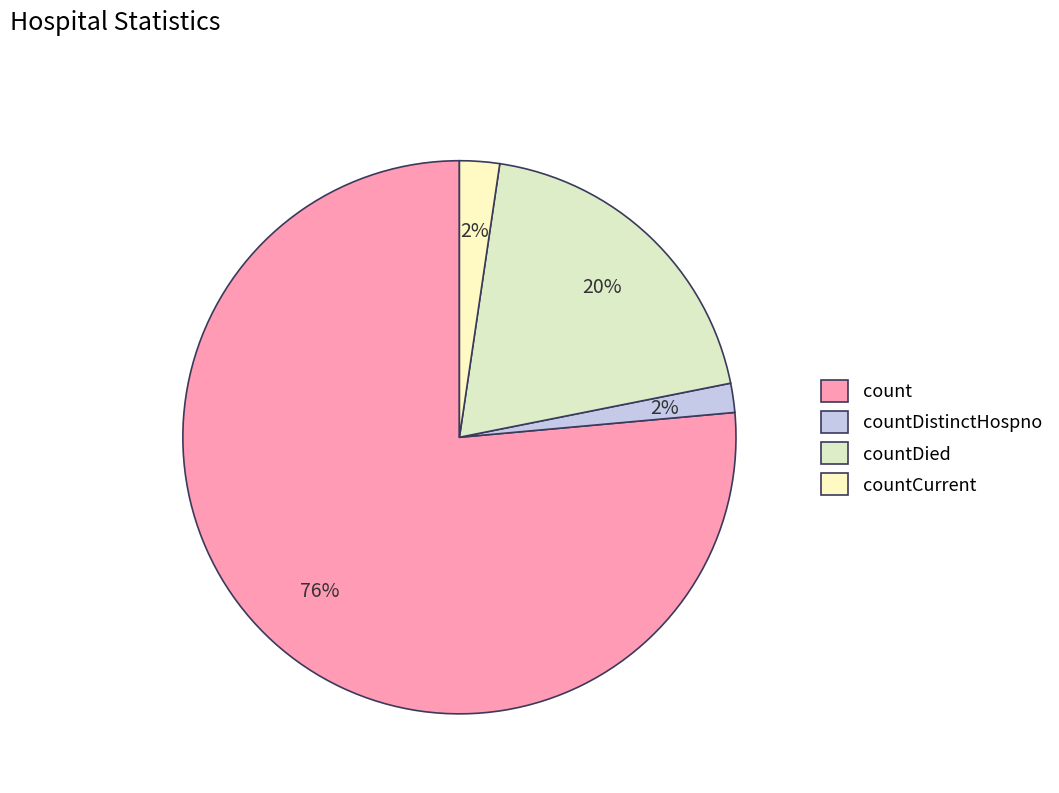

Which category has the smallest portion of the pie?

countDistinctHospno